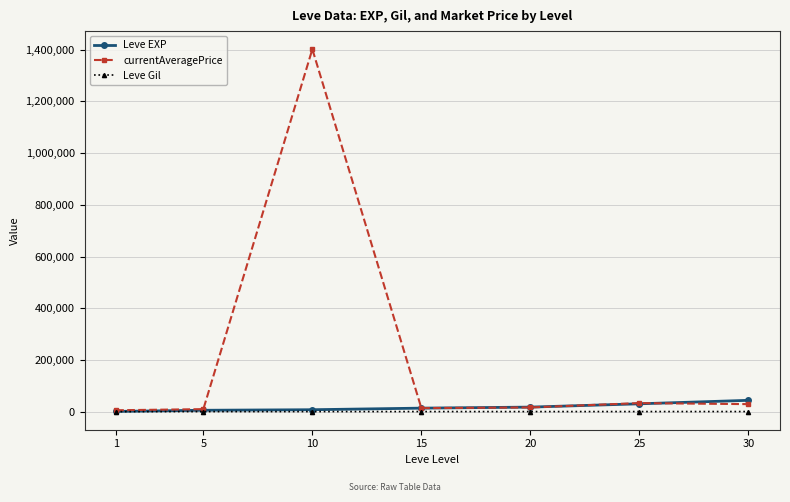

What is the lowest value of the currentAveragePrice series?

5307.2